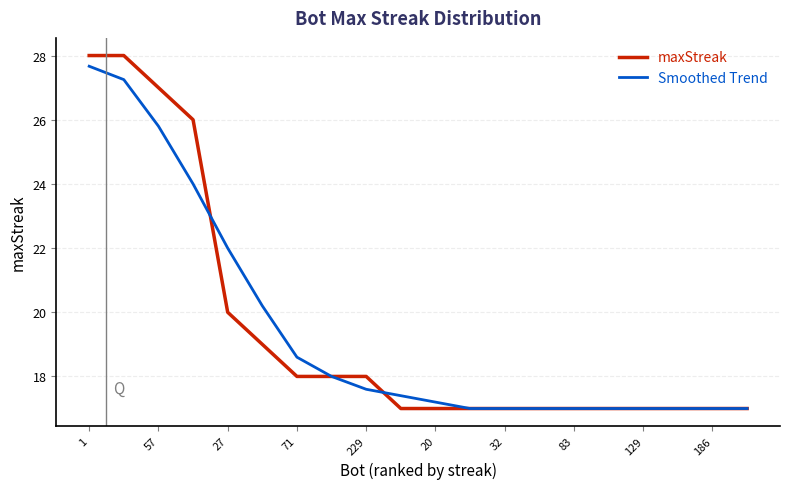

What is the greatest value displayed?

28.0